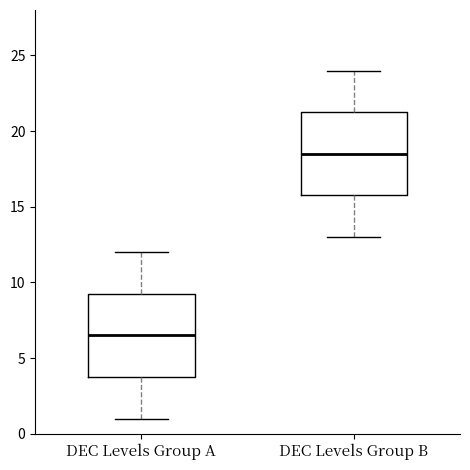

Reading left to right, read every box against the y-axis: the position of its median line, the range the box covers, and the ends of its whiskers. The values are not printed on the chart, so give them approximately, as read against the axis.

DEC Levels Group A: median 6.5, box 4.0 to 9.5, whiskers 1.0 to 12.0
DEC Levels Group B: median 18.5, box 16.0 to 21.5, whiskers 13.0 to 24.0